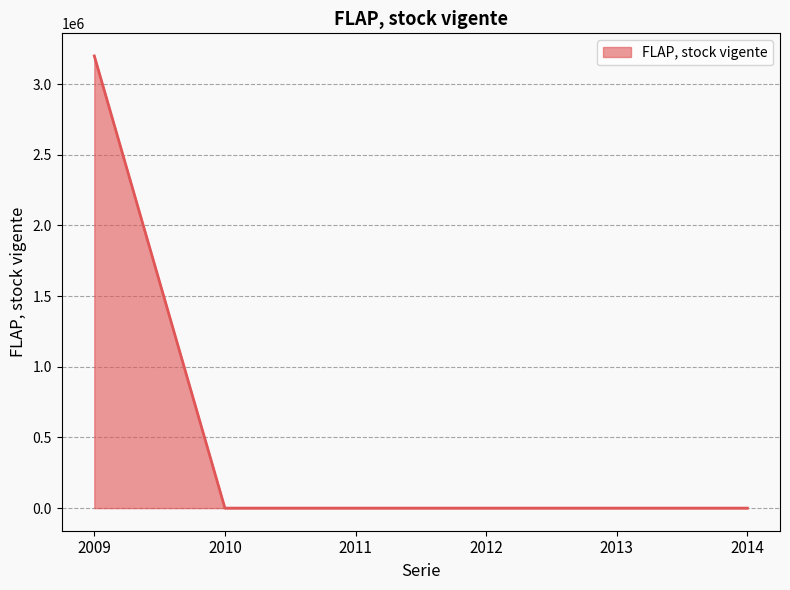

What is the sum of all values?

3198606